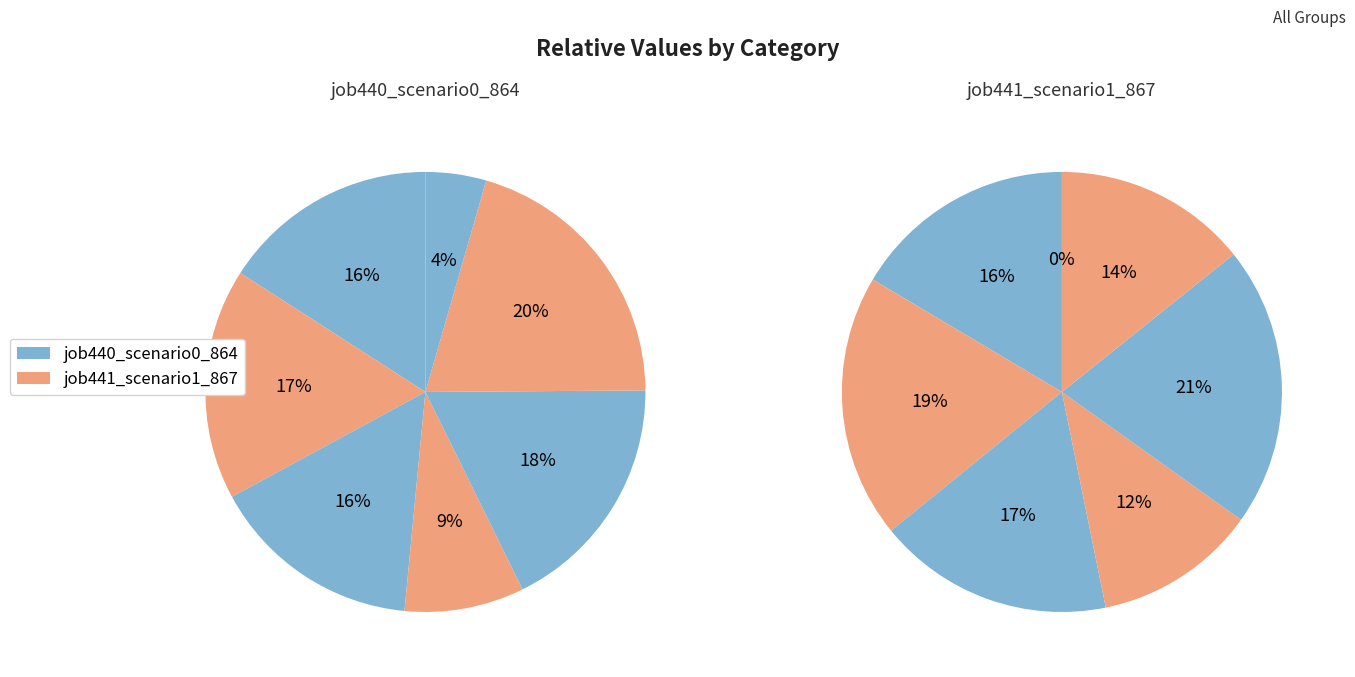

Rank the series by their average value, from lowest to highest.

job441_scenario1_867, job440_scenario0_864